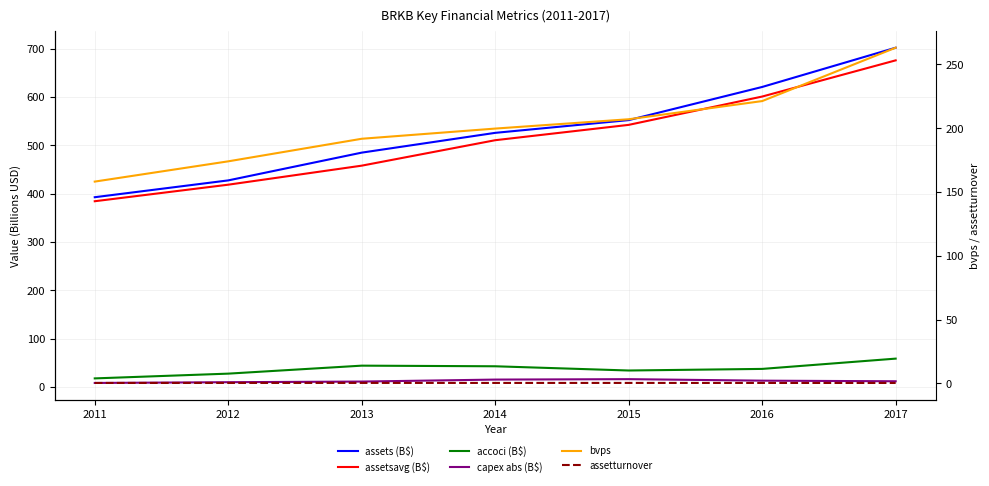

True or false: assets (B$) has a value of 666.6 at 2012.

False